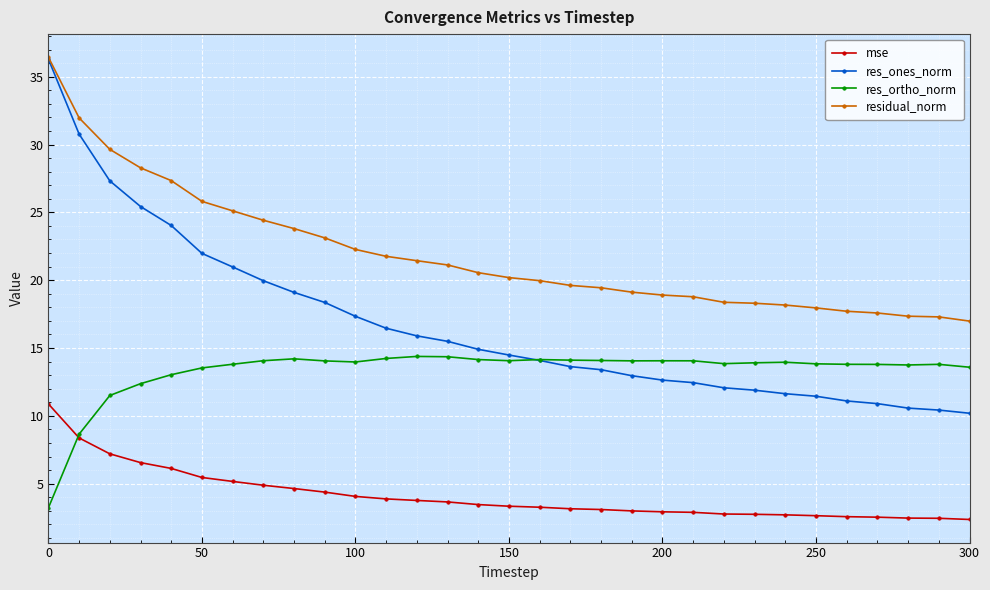

What is the greatest value displayed?

36.4